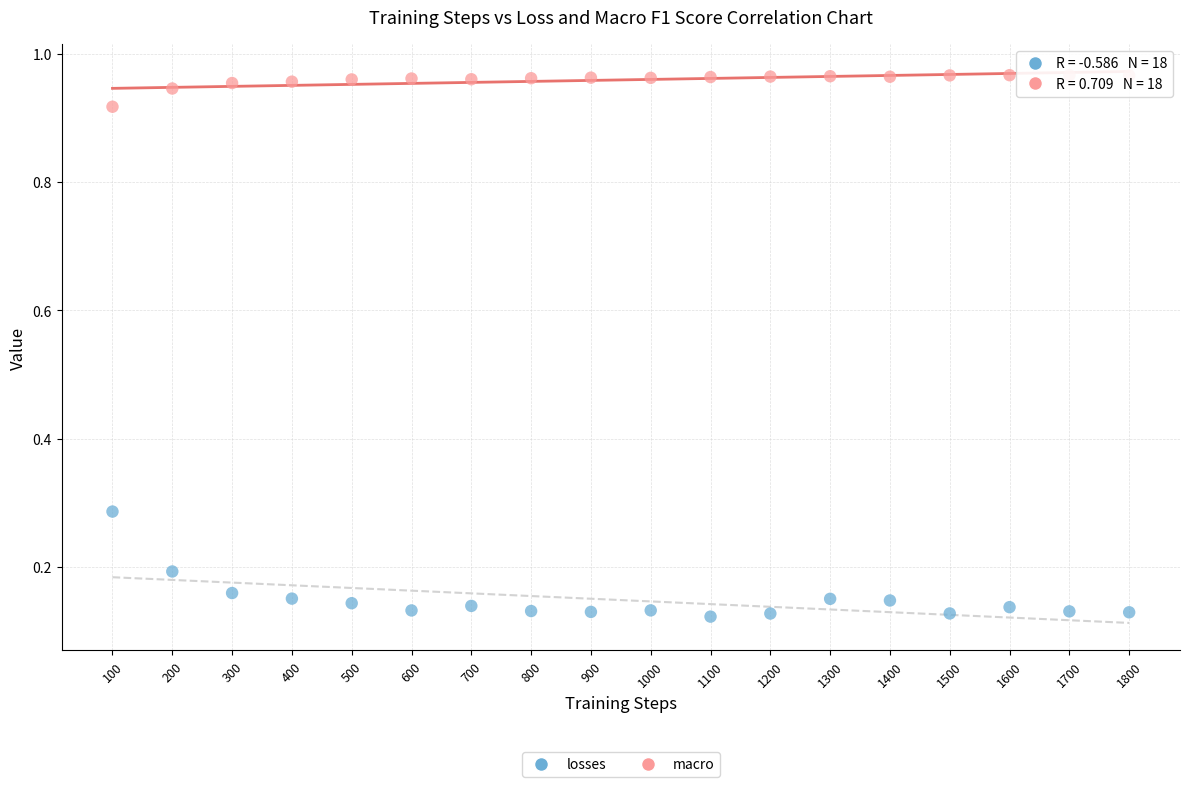

Across all data points, what is the range of Y values (max minus min)?

0.8